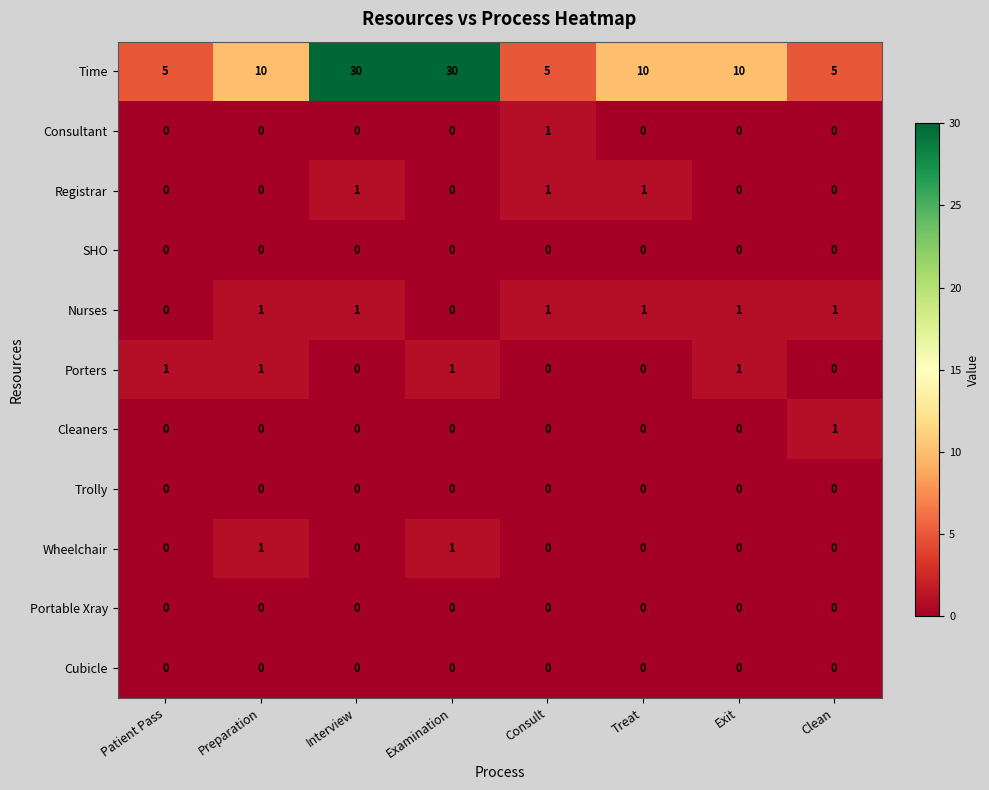

Is the value of Consultant at Examination greater than the value of Time at Preparation?

No